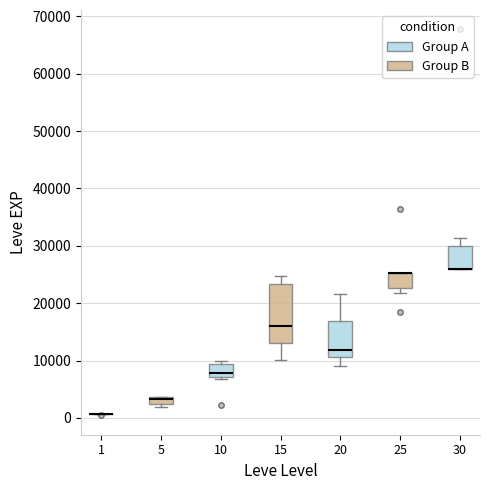

Which box is the tallest, from its lower edge to its upper edge?

15